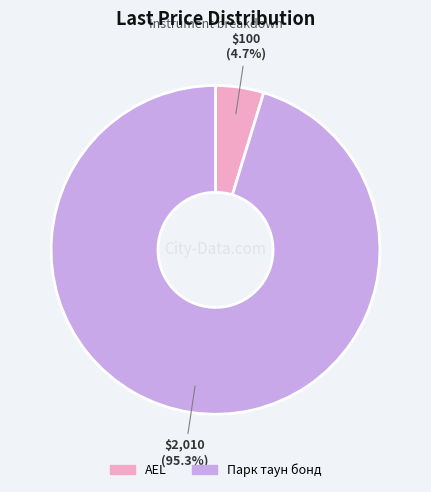

To the nearest percent, what portion does AEL represent?

5%